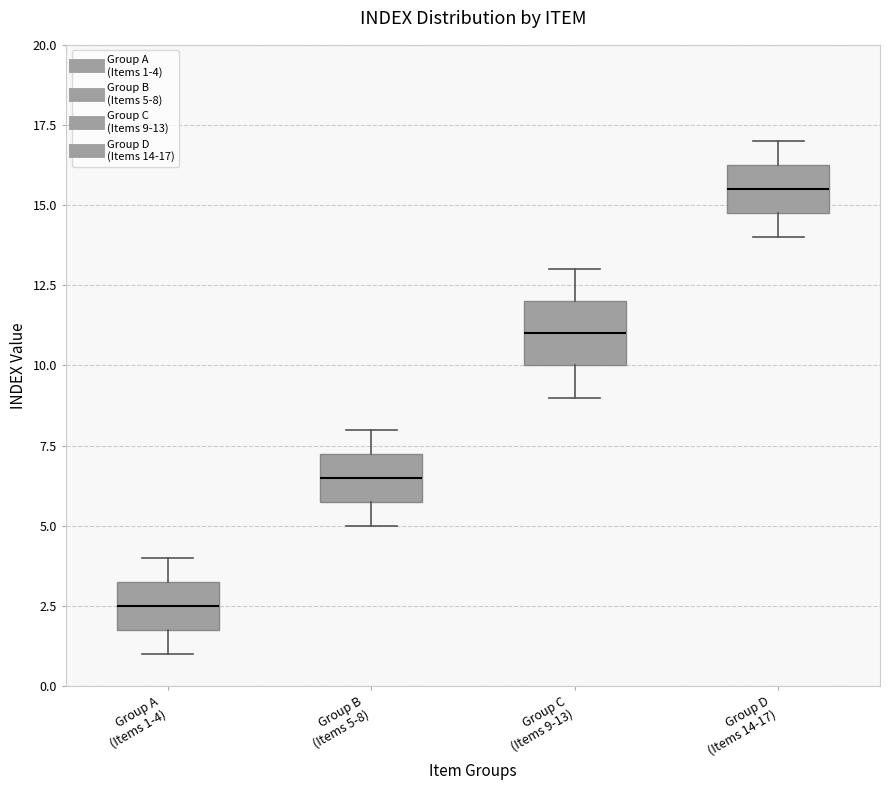

Reading left to right, transcribe this box plot: for each box, give where its median line is, the range the box spans, and where its two whiskers end, as read against the y-axis. The values are not printed on the chart, so give them approximately, as read against the axis.

Group A (Items 1-4): median 2.5, box 2.0 to 3.5, whiskers 1.0 to 4.0
Group B (Items 5-8): median 6.5, box 6.0 to 7.5, whiskers 5.0 to 8.0
Group C (Items 9-13): median 11.0, box 10.0 to 12.0, whiskers 9.0 to 13.0
Group D (Items 14-17): median 15.5, box 15.0 to 16.5, whiskers 14.0 to 17.0